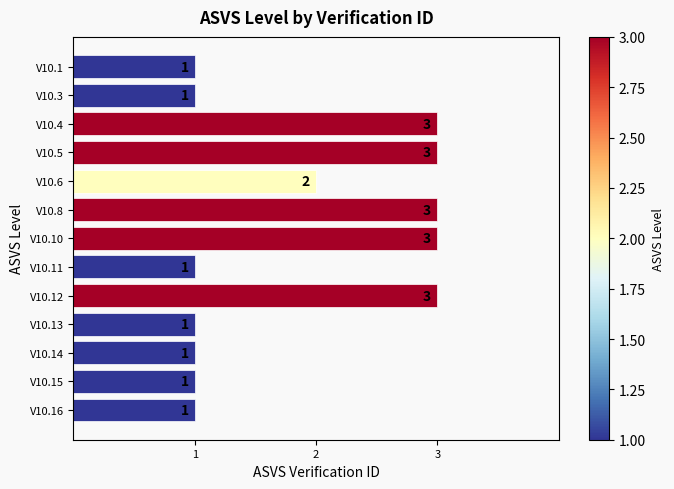

Does the chart contain any negative values?

No